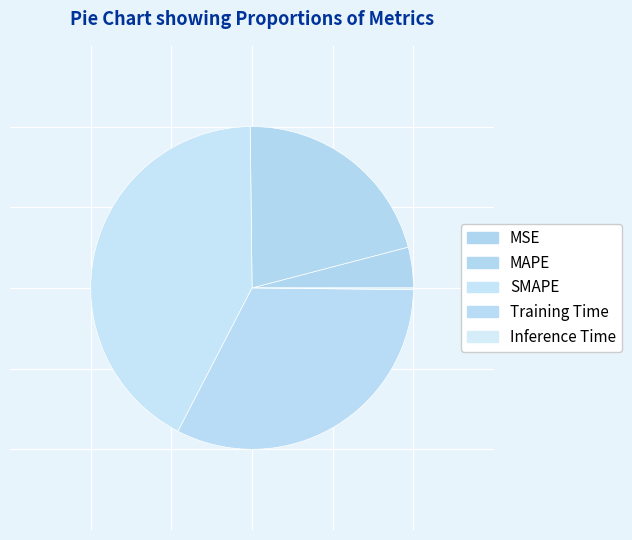

How much of the chart is everything except Inference Time?

99.8%